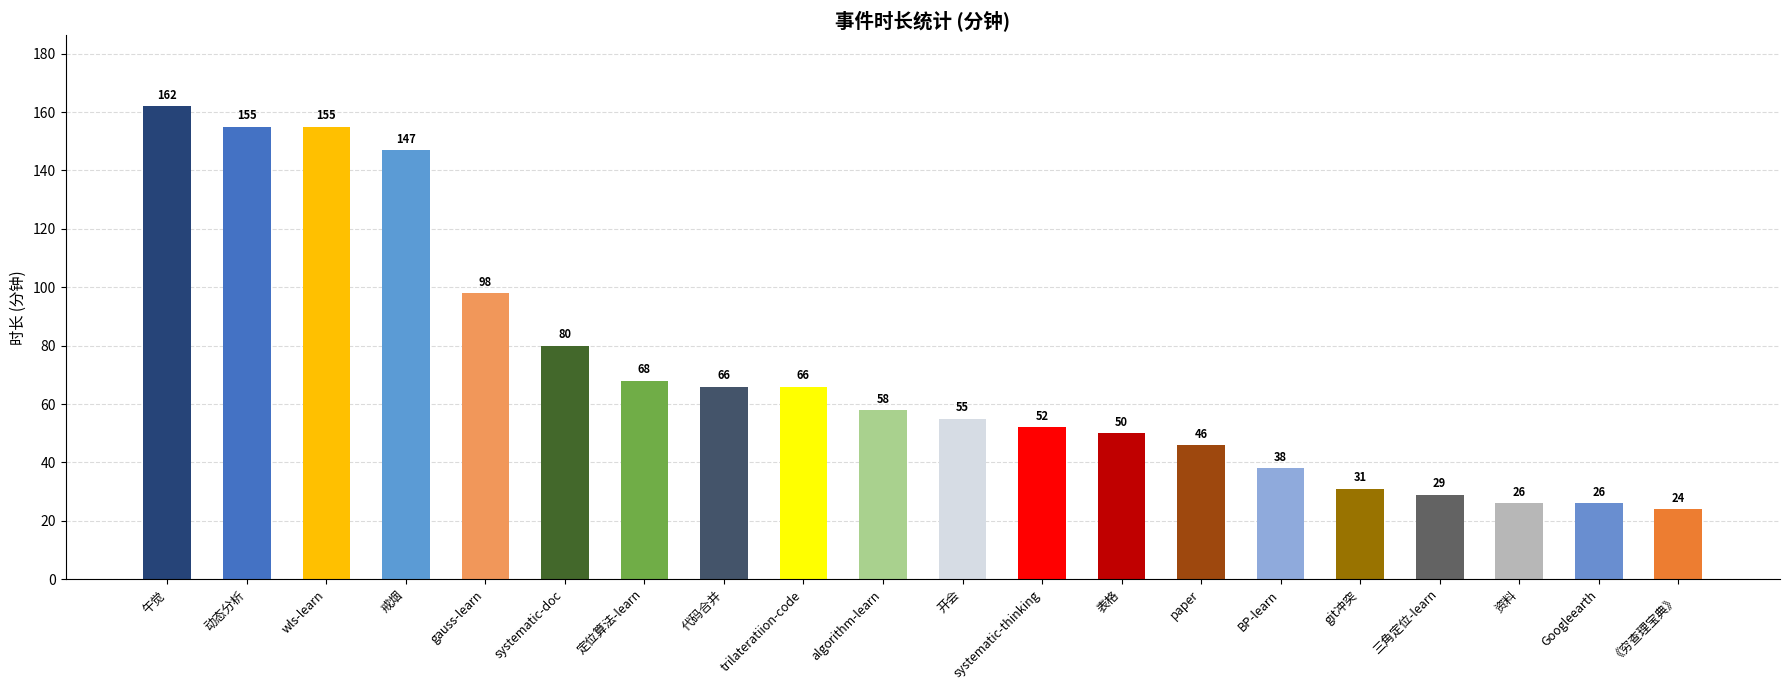

What is the label of the 17th bar from the left?

三角定位-learn